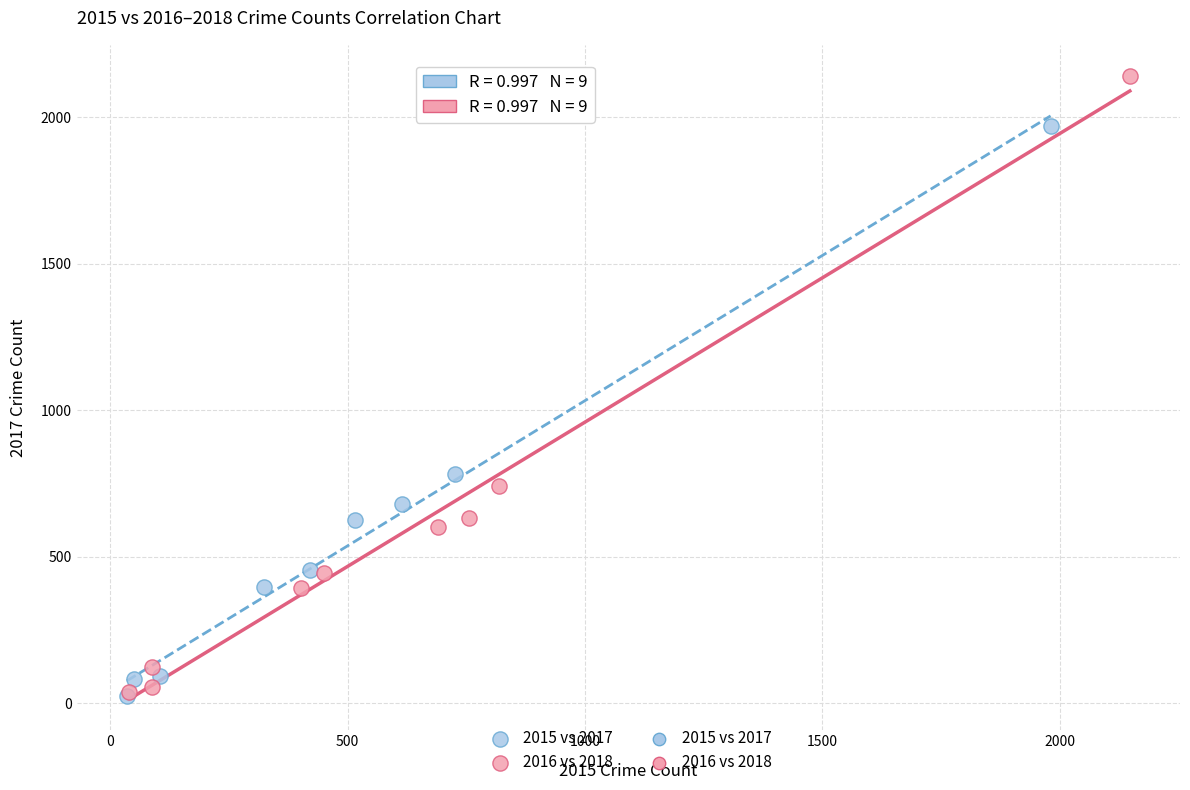

Which series has the widest spread of Y values?

2016 vs 2018